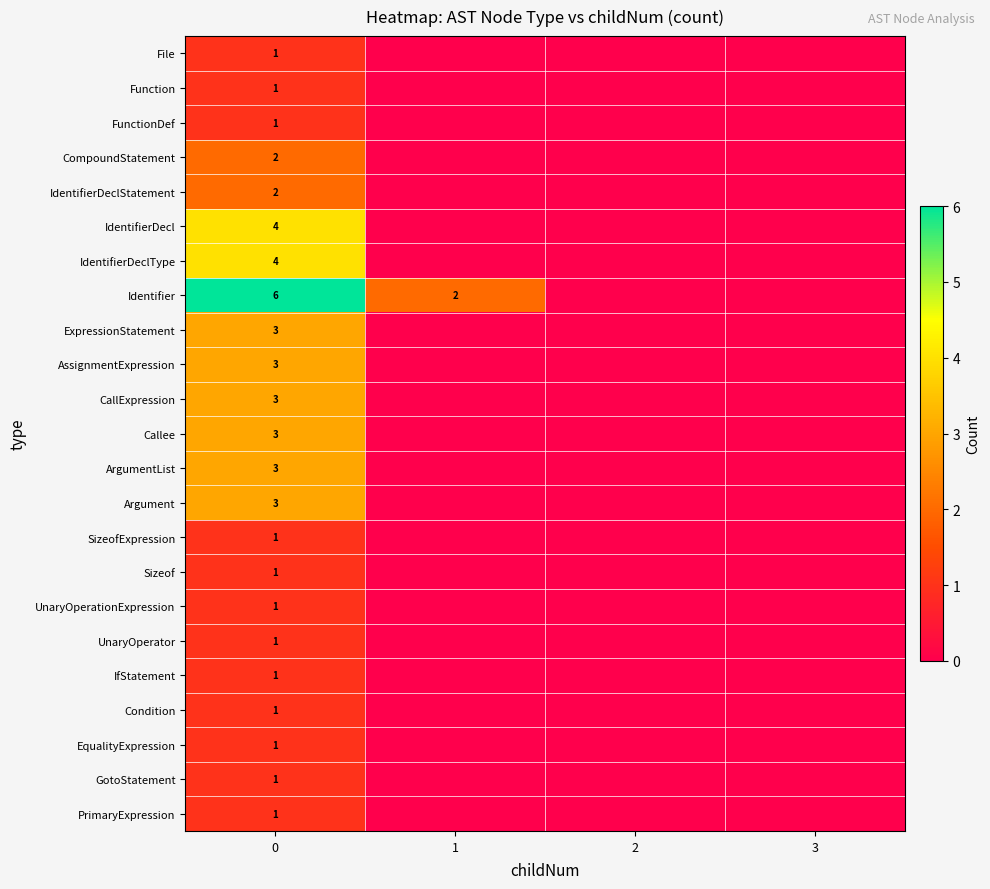

What is the difference between the Identifier values at 0 and 1?

4